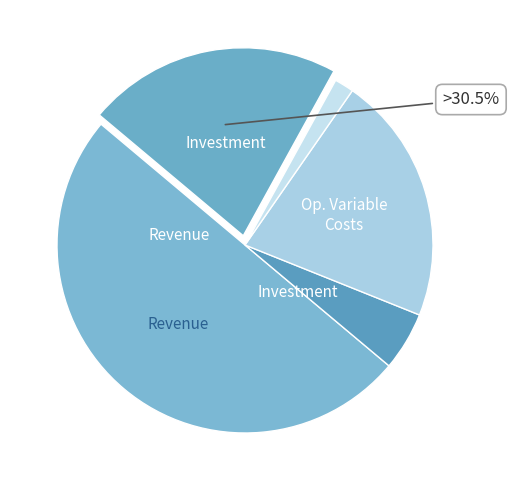

Is there any slice that represents more than half of the pie?

No